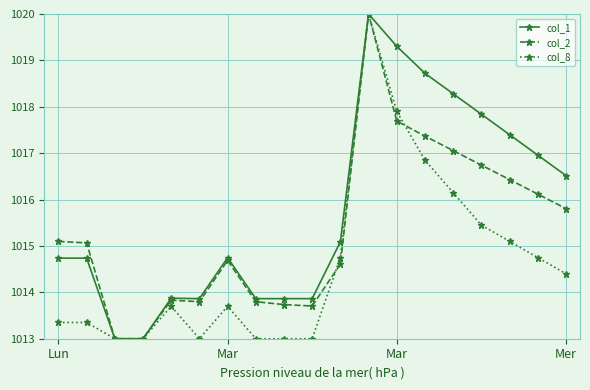

What is the lowest value of the col_2 series?

1013.0